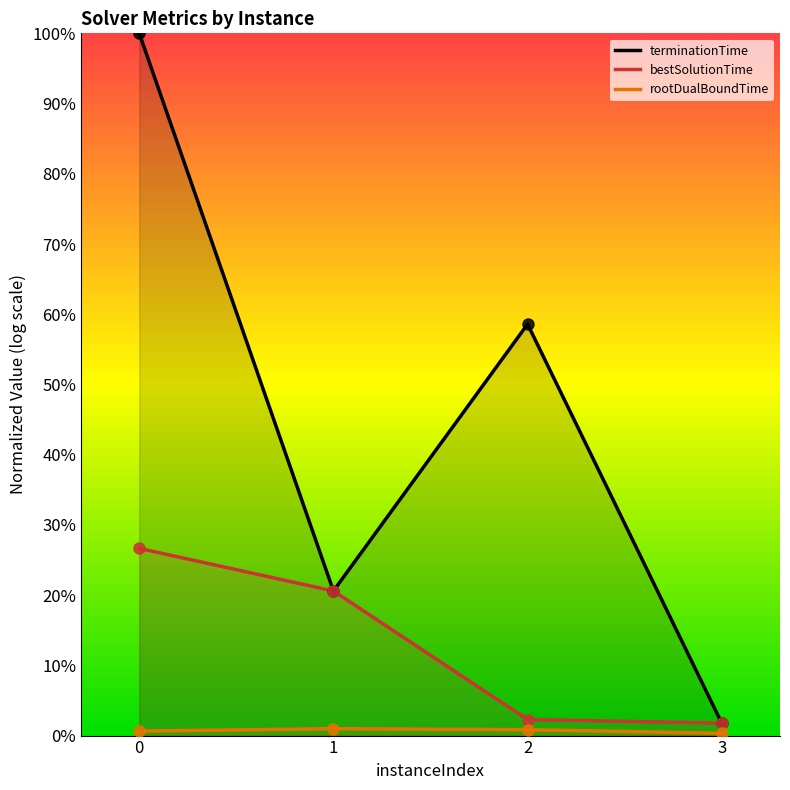

How many lines are shown in the chart?

3